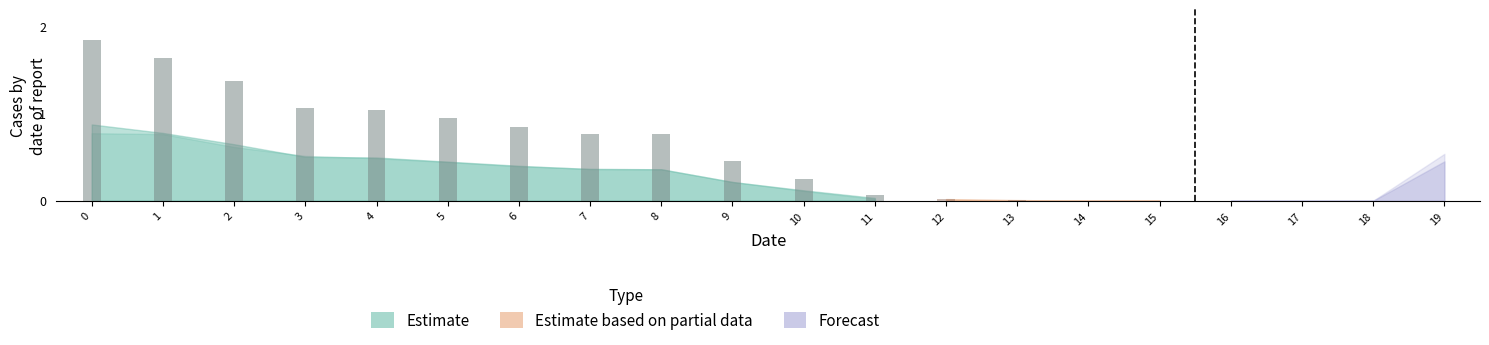

The value of Predict at 11 is 0.0. True or false?

False